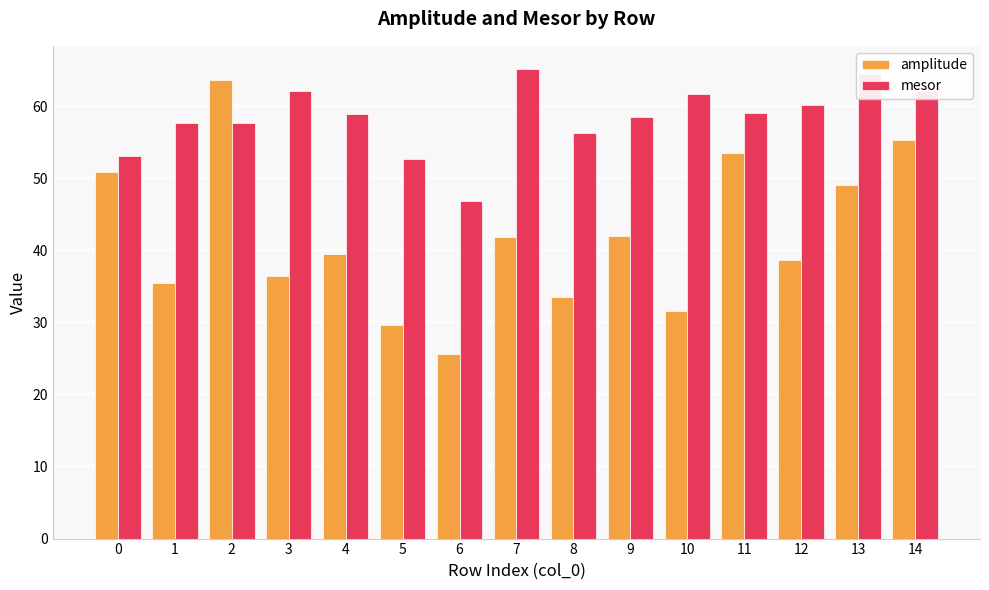

What is the value of the amplitude bar at the 4th from the left?

36.5